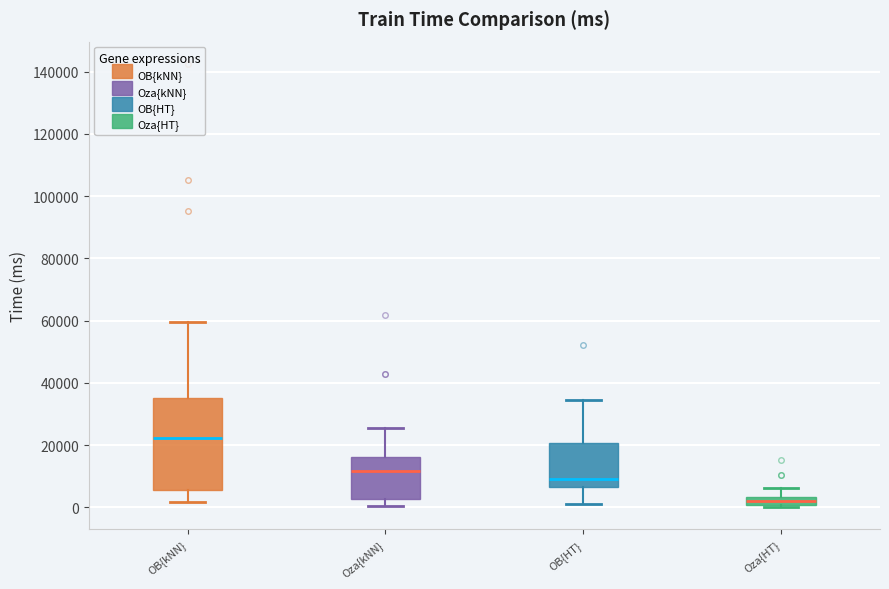

Which box's median line is the lowest?

Oza{HT}